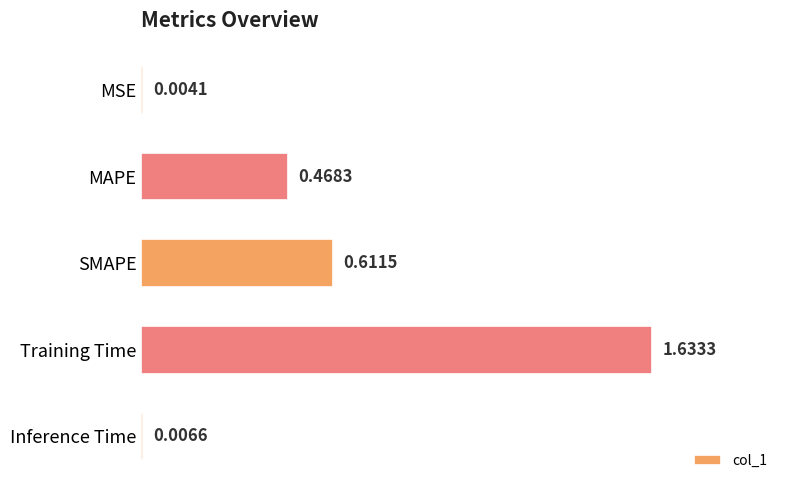

What is the sum of all values?

2.7